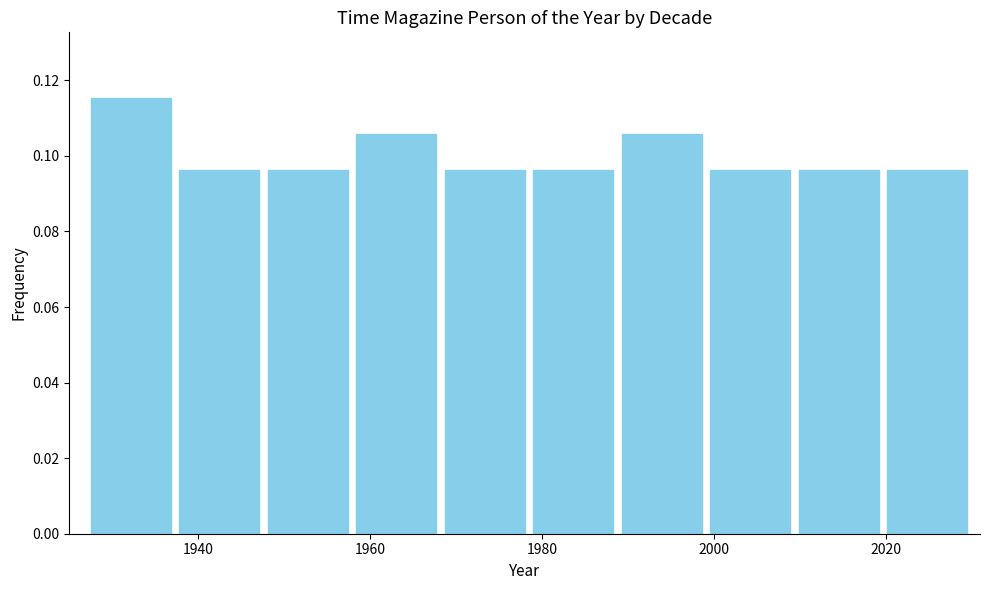

Which range on the x-axis has the tallest bar?

1928 to 1938